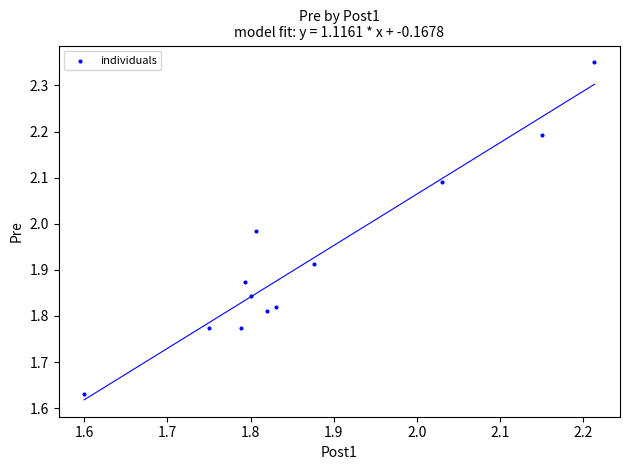

What is the range of Y values (max minus min)?

0.7